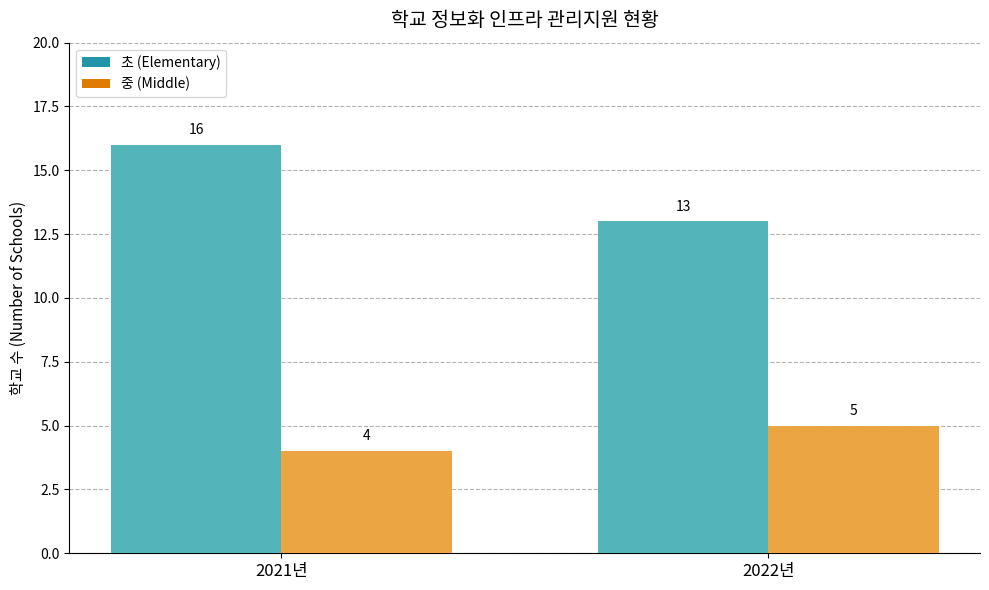

At which category is the sum across all series the highest?

2021년